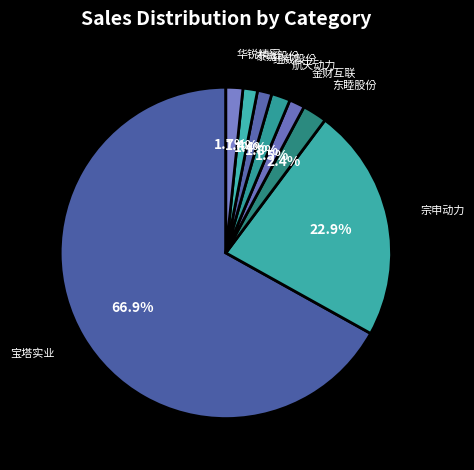

To the nearest percent, what is the combined percentage of 纽威股份 and 宗申动力?

24%